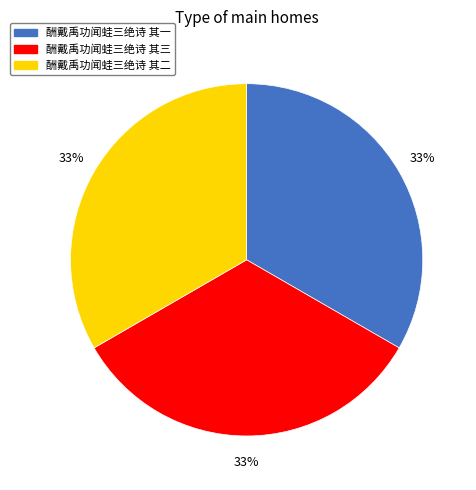

Is it true that 酬戴禹功闻蛙三绝诗 其二 is 48% of the pie?

False